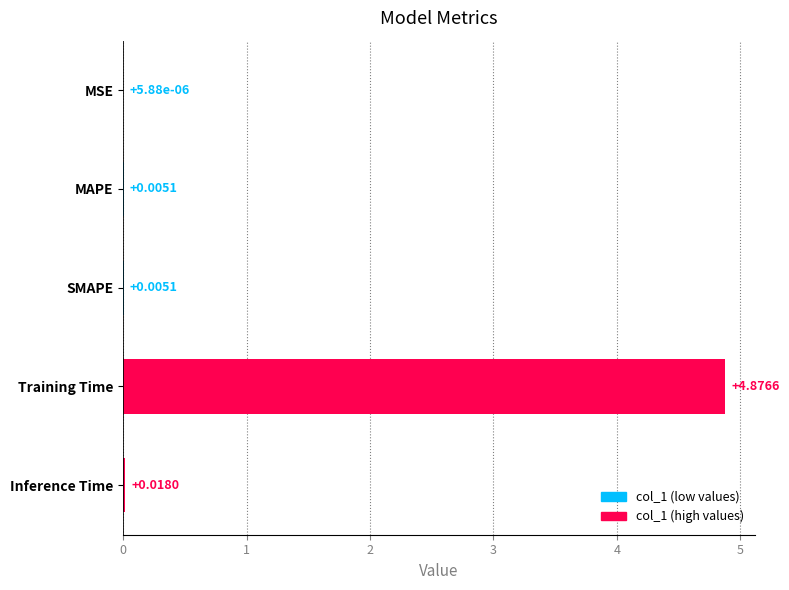

What is the change in value from SMAPE to Training Time?

+4.9